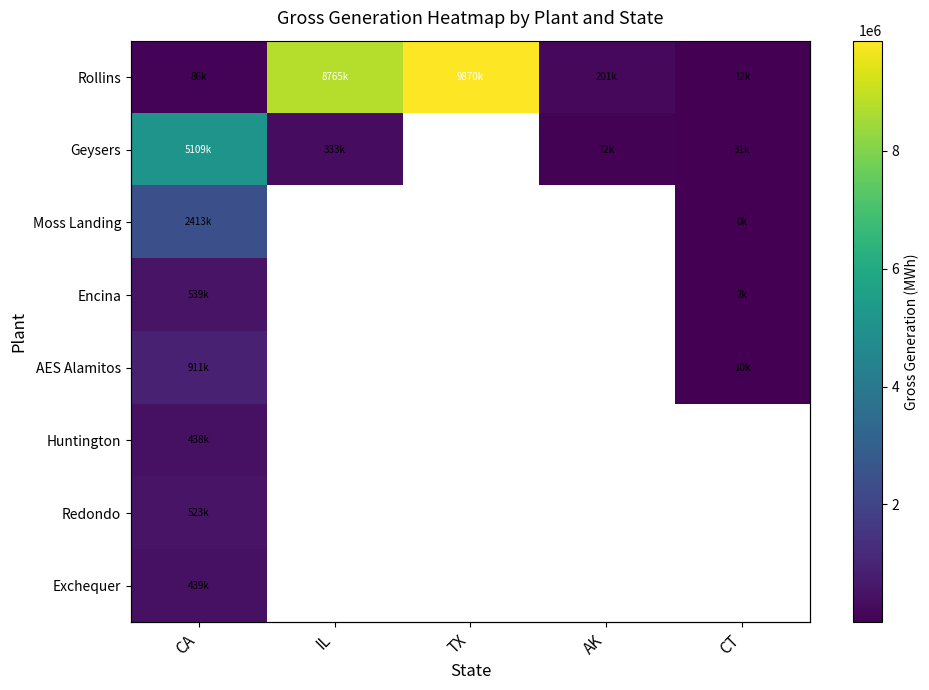

List the labels in order of Rollins value, largest first.

TX, IL, AK, CA, CT